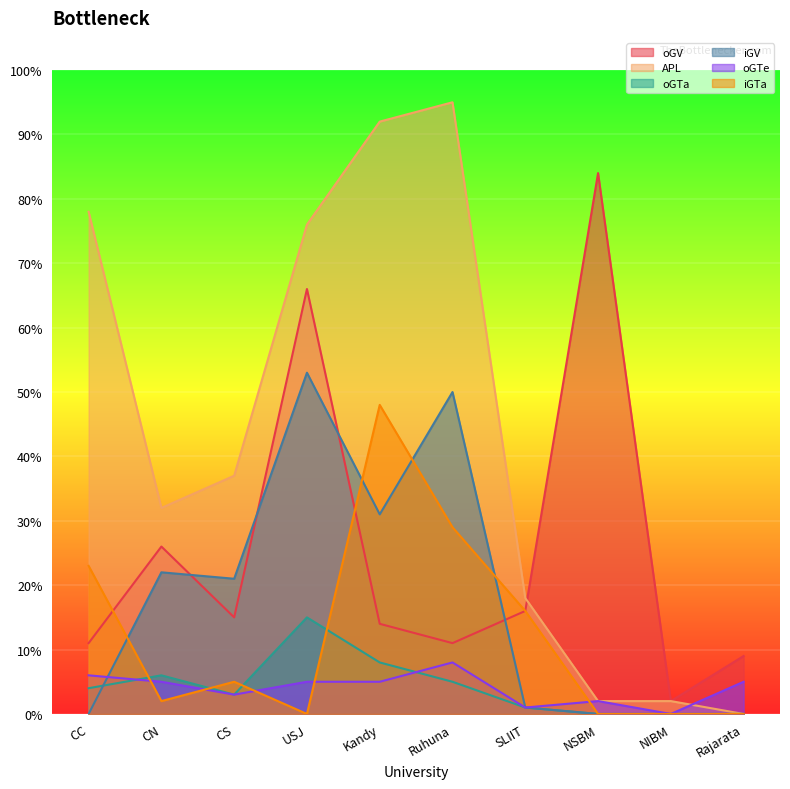

Where is iGV nearest to the value 26?

CN